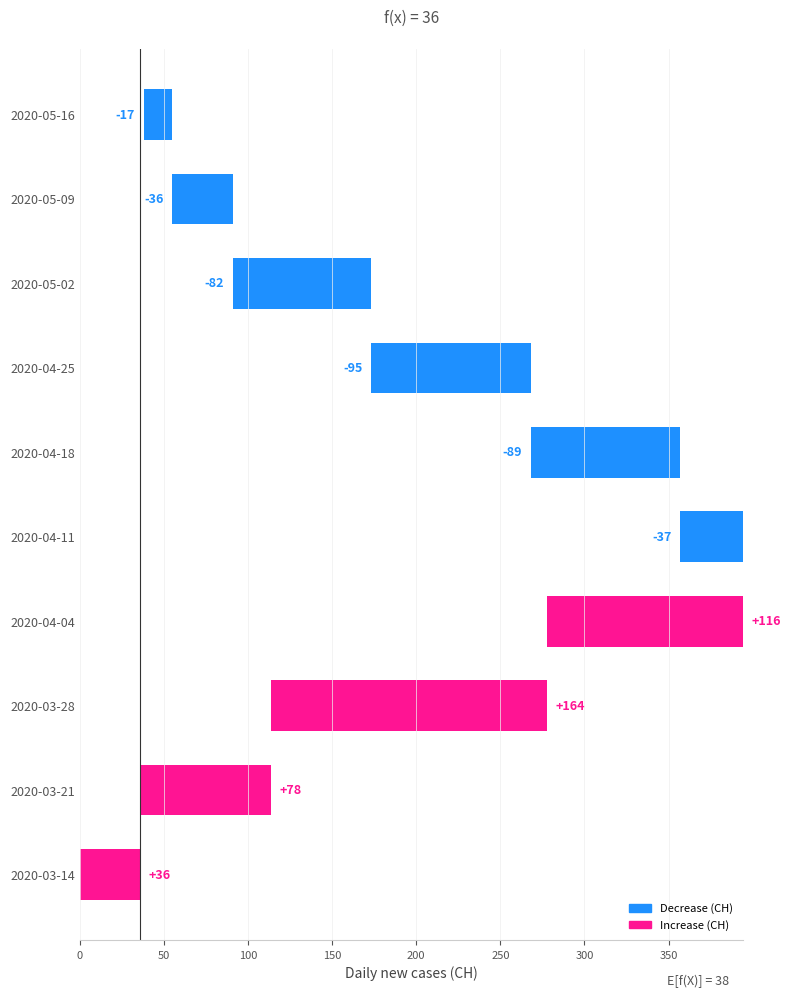

Count the number of categories in the chart.

10